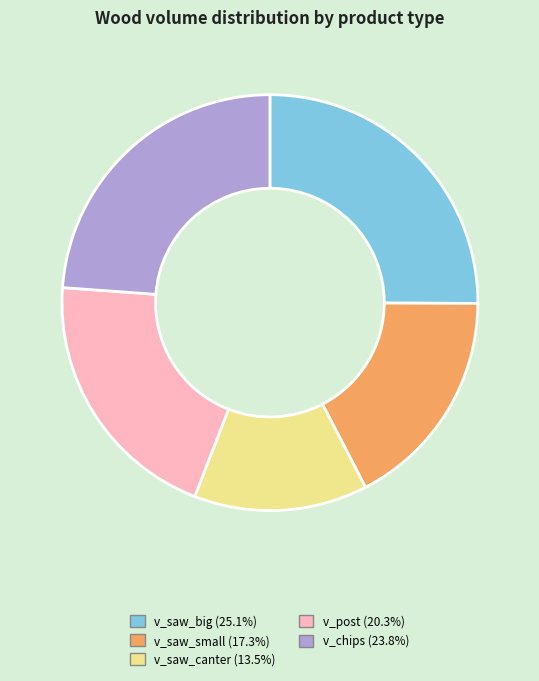

Which slice is the smallest?

v_saw_canter